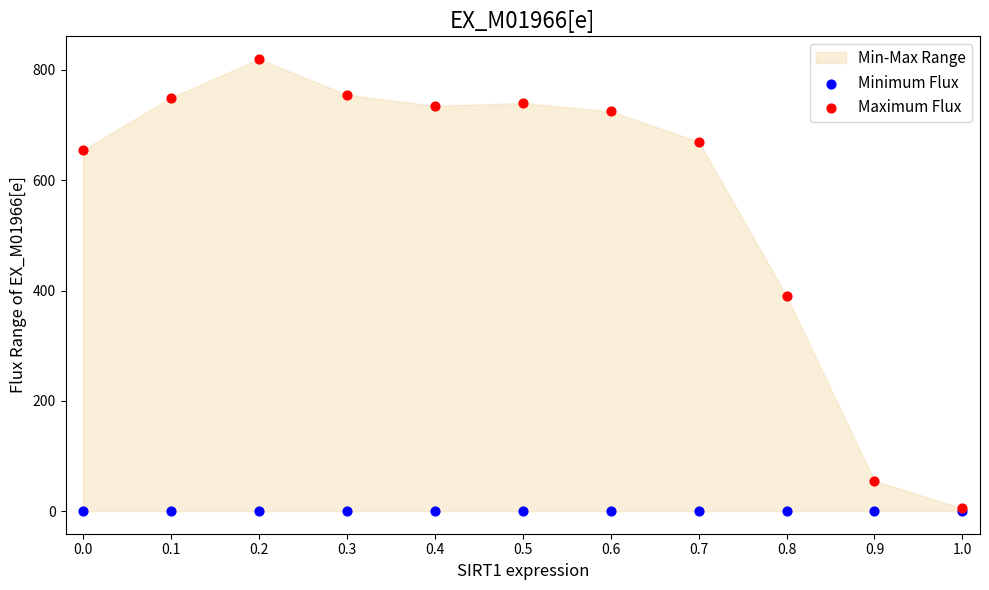

Which series reaches the maximum Y coordinate?

Maximum Flux